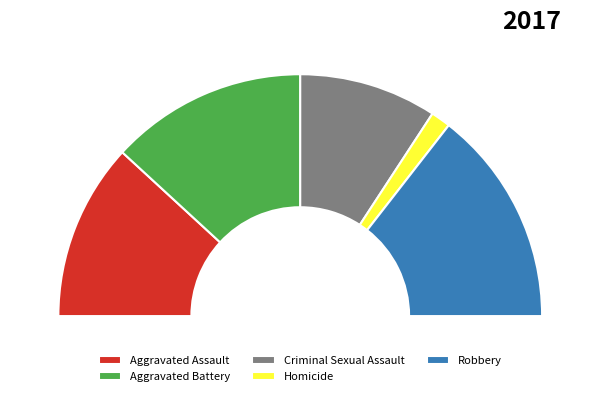

Count the number of slices in the pie.

5